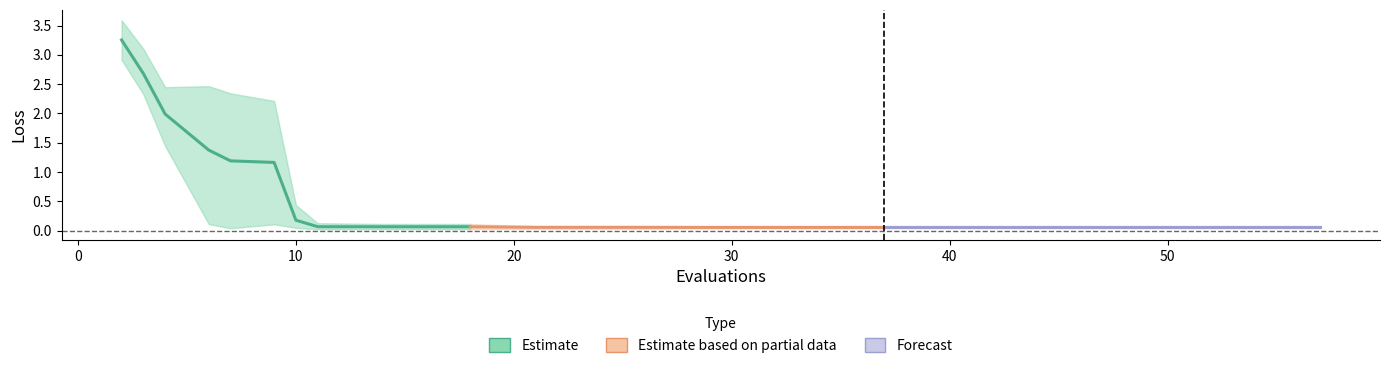

How many interior local peaks does the best series have?

1